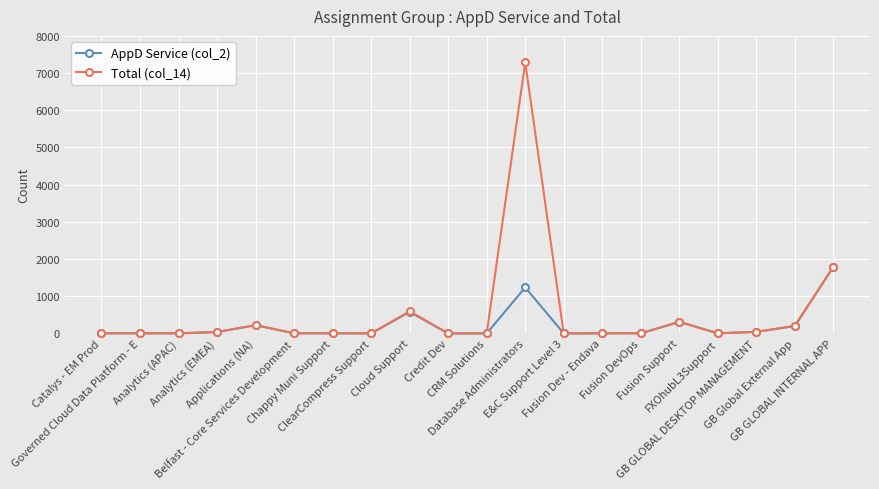

How many lines are shown in the chart?

2